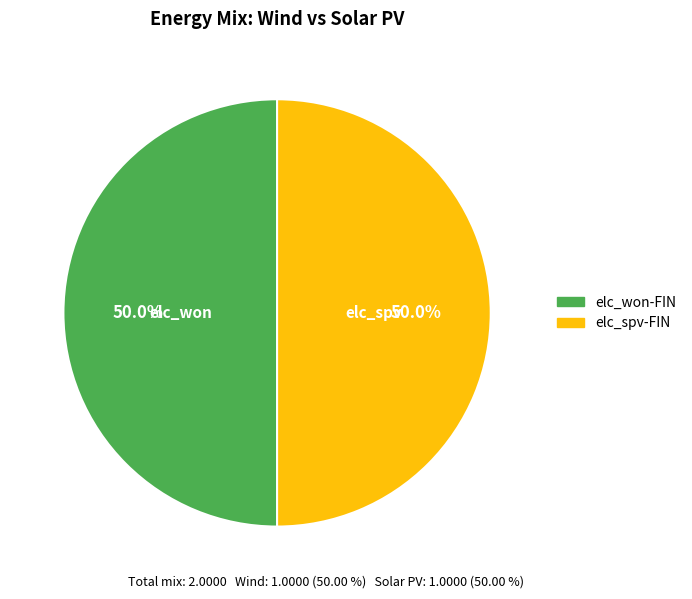

Is there a majority slice in this chart?

No